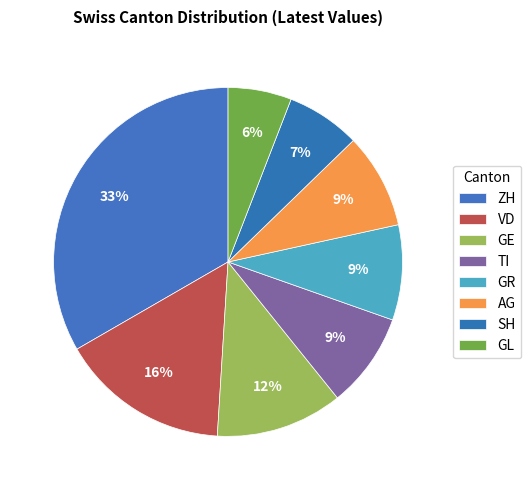

True or false: GL accounts for 6% of the total.

True